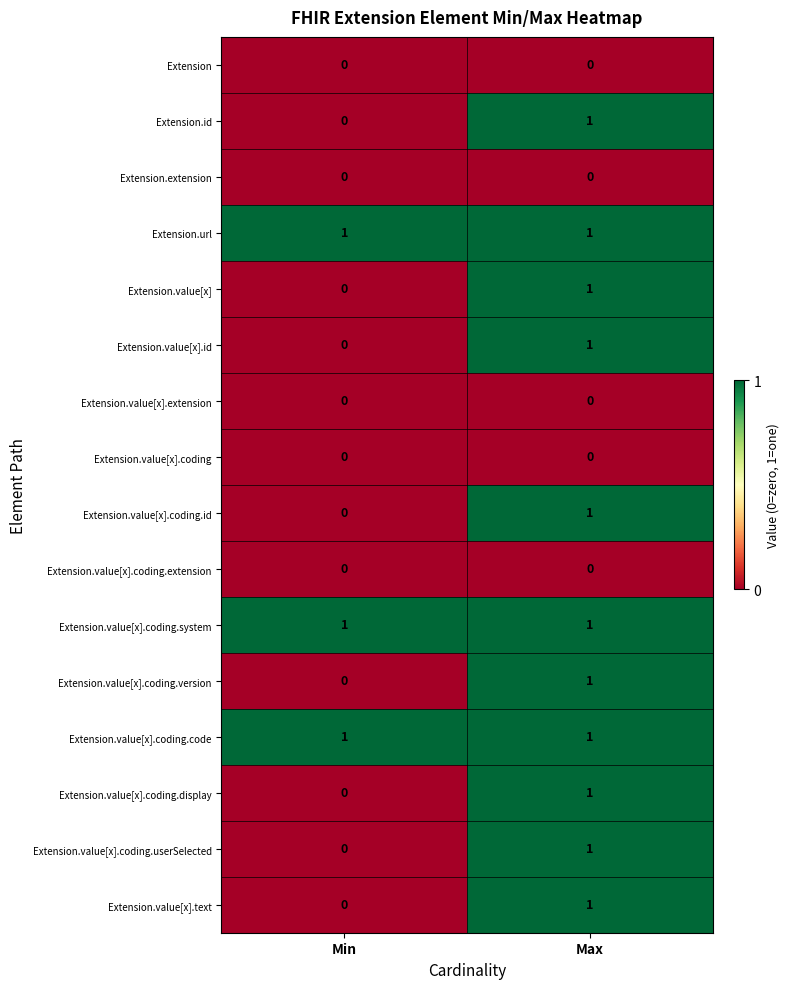

At which label does Extension.value[x].id reach its minimum?

Min